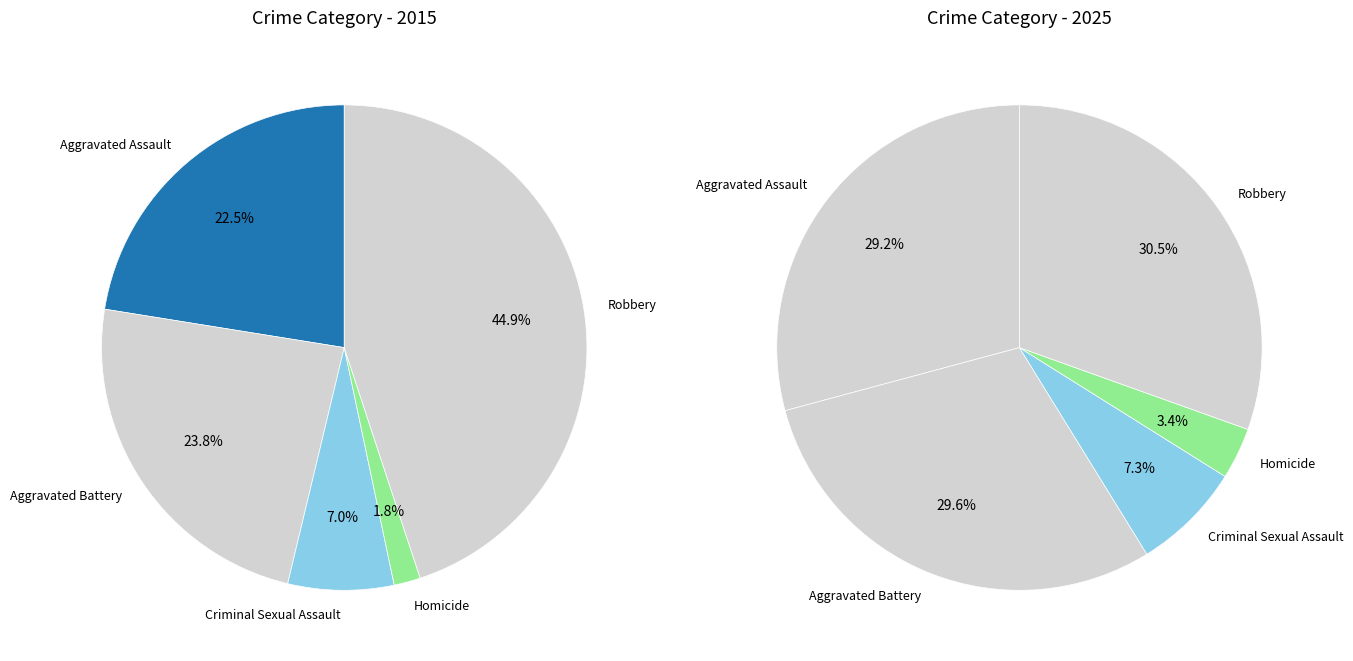

True or false: Homicide accounts for 1% of the total.

False